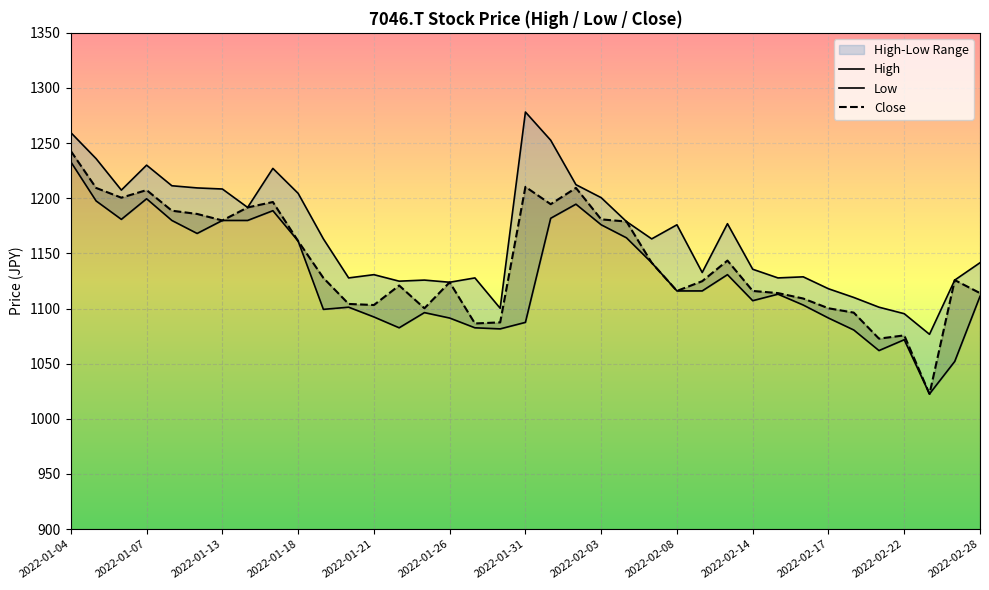

Where is the first local minimum for High?

2022-01-06